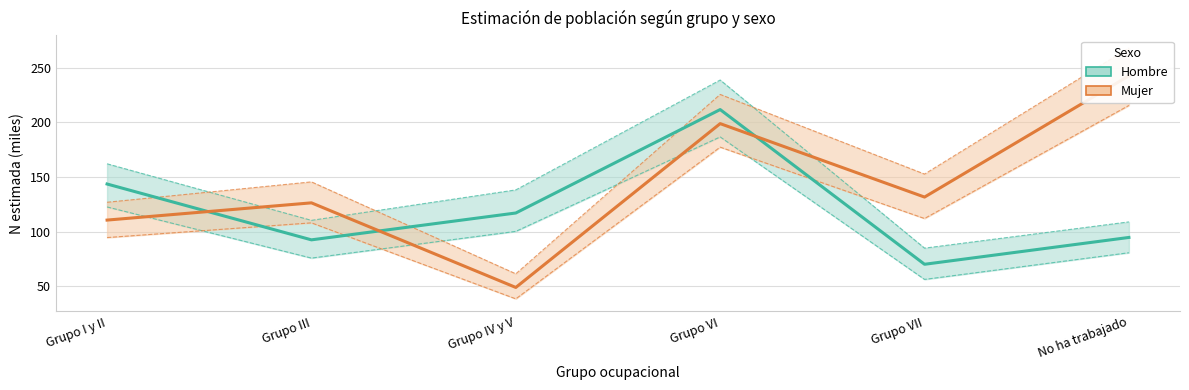

Reading right to left, transcribe all the data shown in this chart.

Hombre (estimación): 94.8	70.3	211.6	117.1	92.6	143.6
Mujer (estimación): 242.4	131.7	198.8	49.1	126.4	110.6